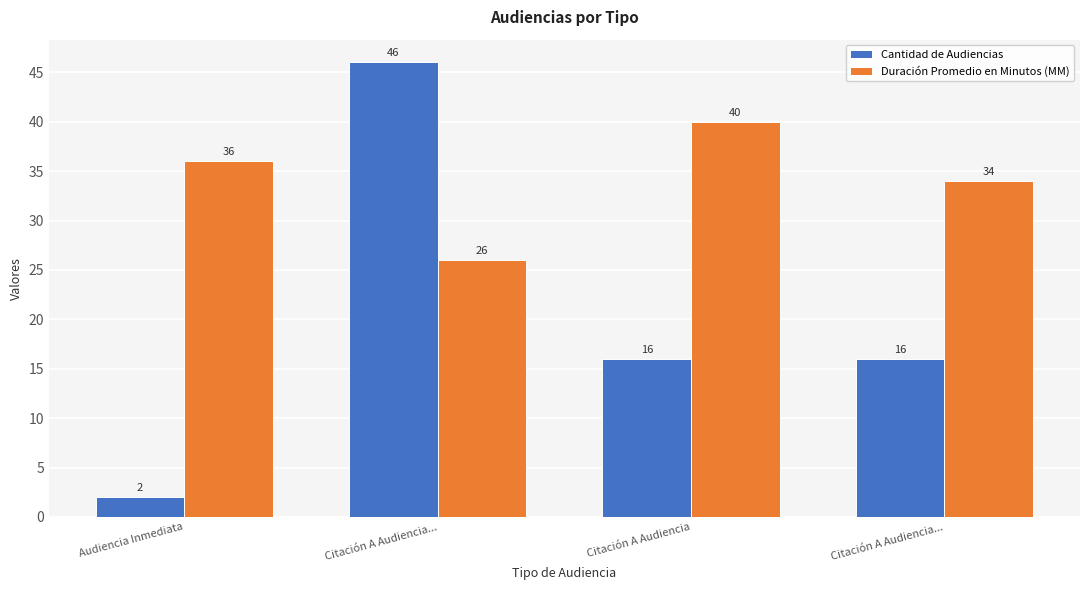

Is the value of Duración Promedio en Minutos (MM) at Citación A Audiencia... greater than the value of Cantidad de Audiencias at Audiencia Inmediata?

Yes